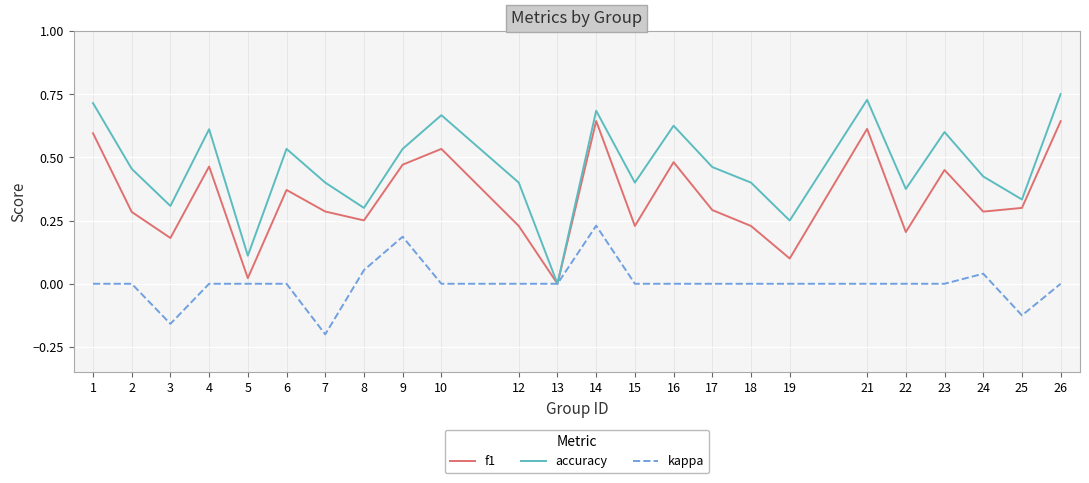

Is it true that accuracy equals 0.6 at 23?

True